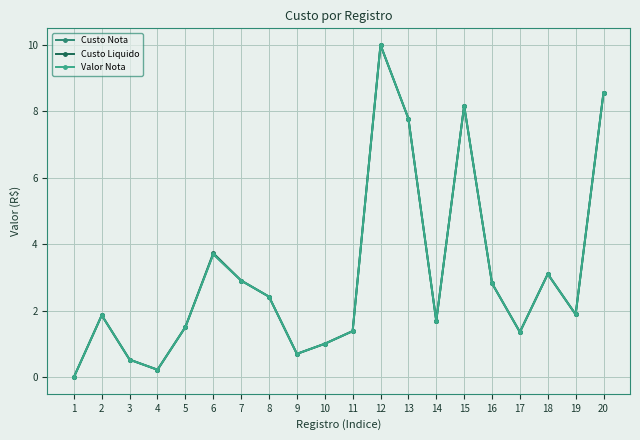

What is the average value of the Custo Liquido series?

3.1